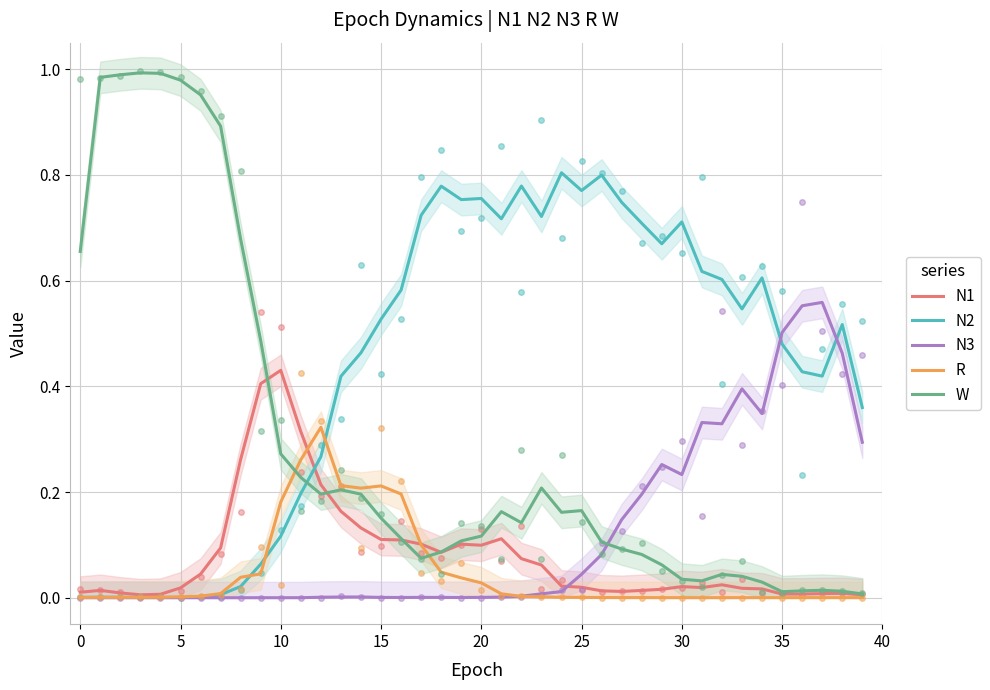

Does the chart display data point markers on the line(s)?

No